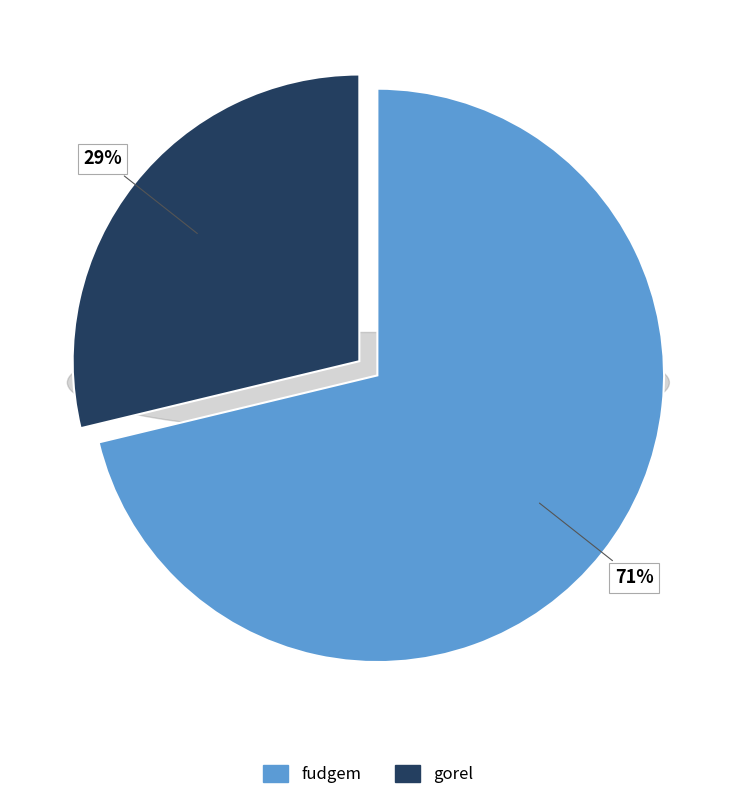

Rank the categories by value from highest to lowest.

fudgem, gorel